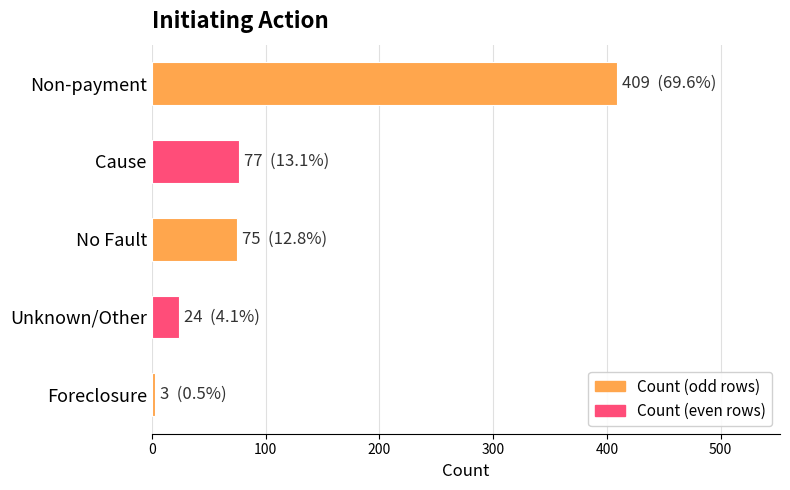

At which label is the value closest to 206?

Cause